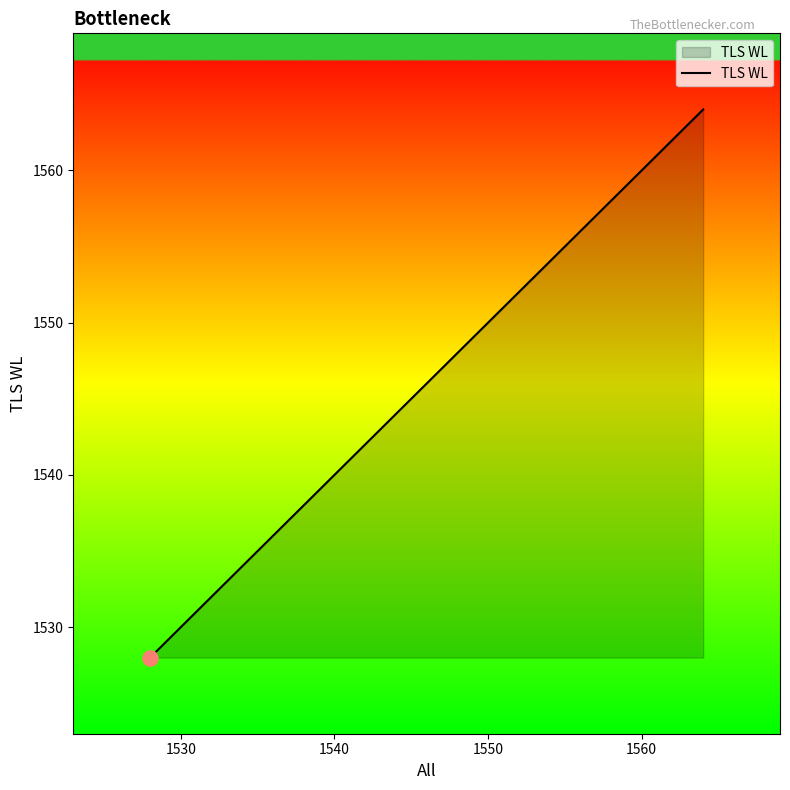

True or false: there are more than 2 points higher than both neighbors.

False